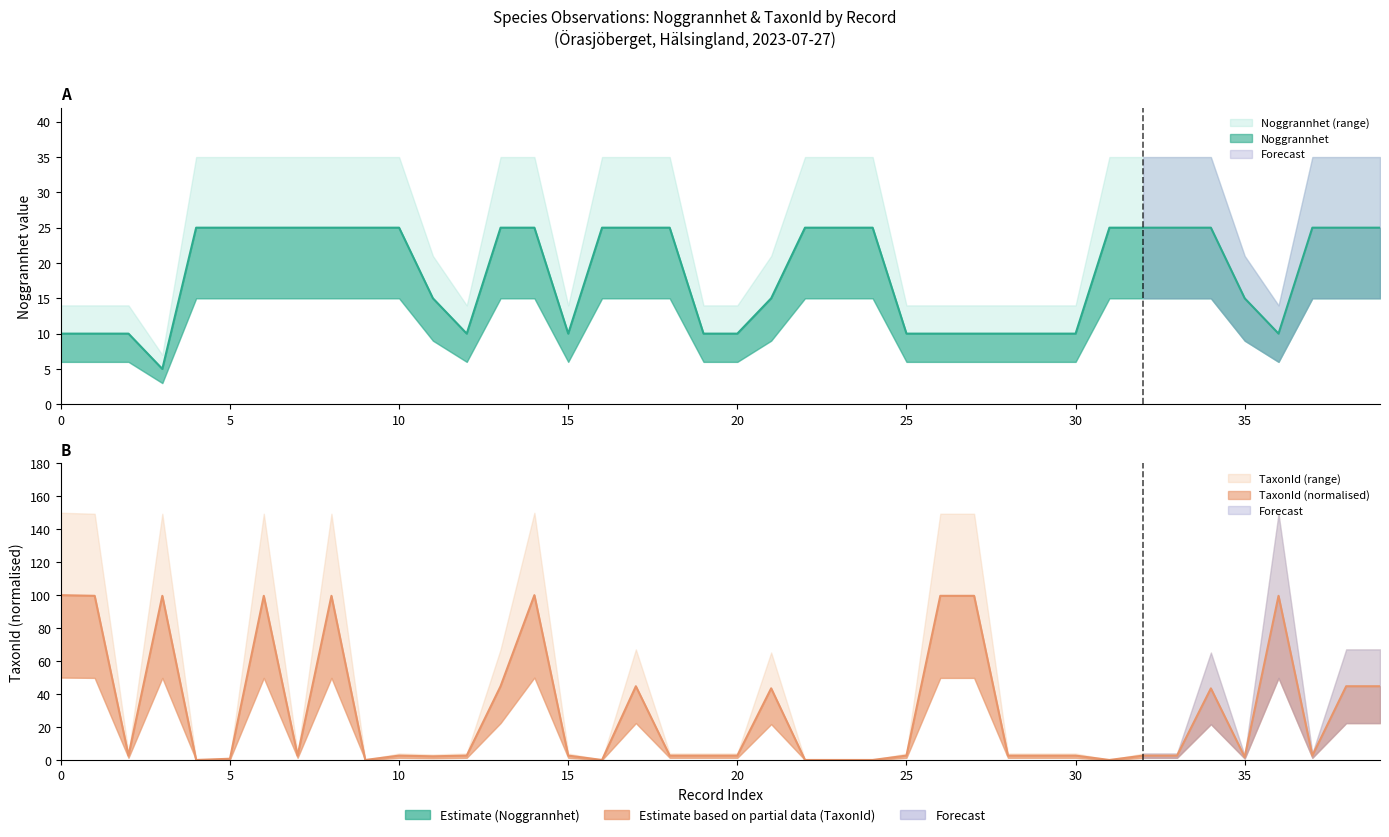

Is the value of TaxonId at 13 greater than the value of Noggrannhet at 35?

Yes